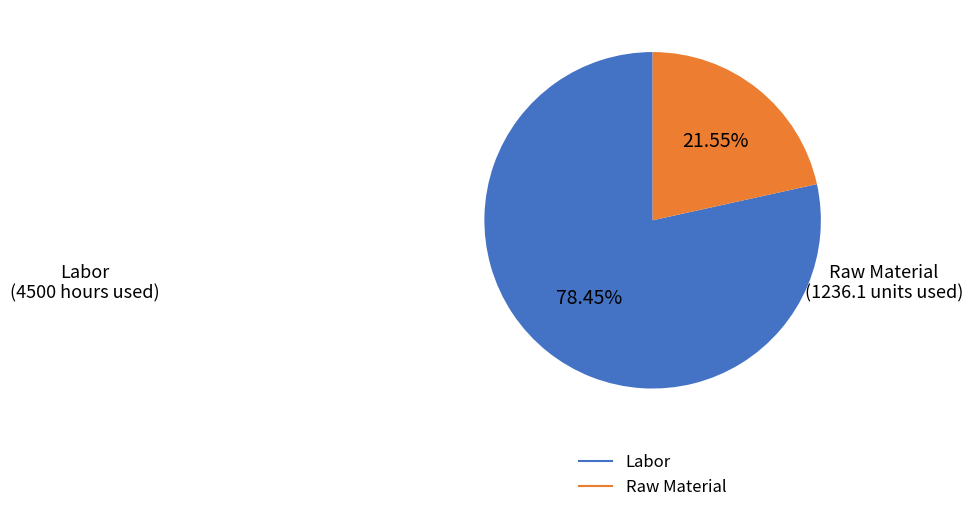

How much of the chart is everything except Raw Material?

78.5%